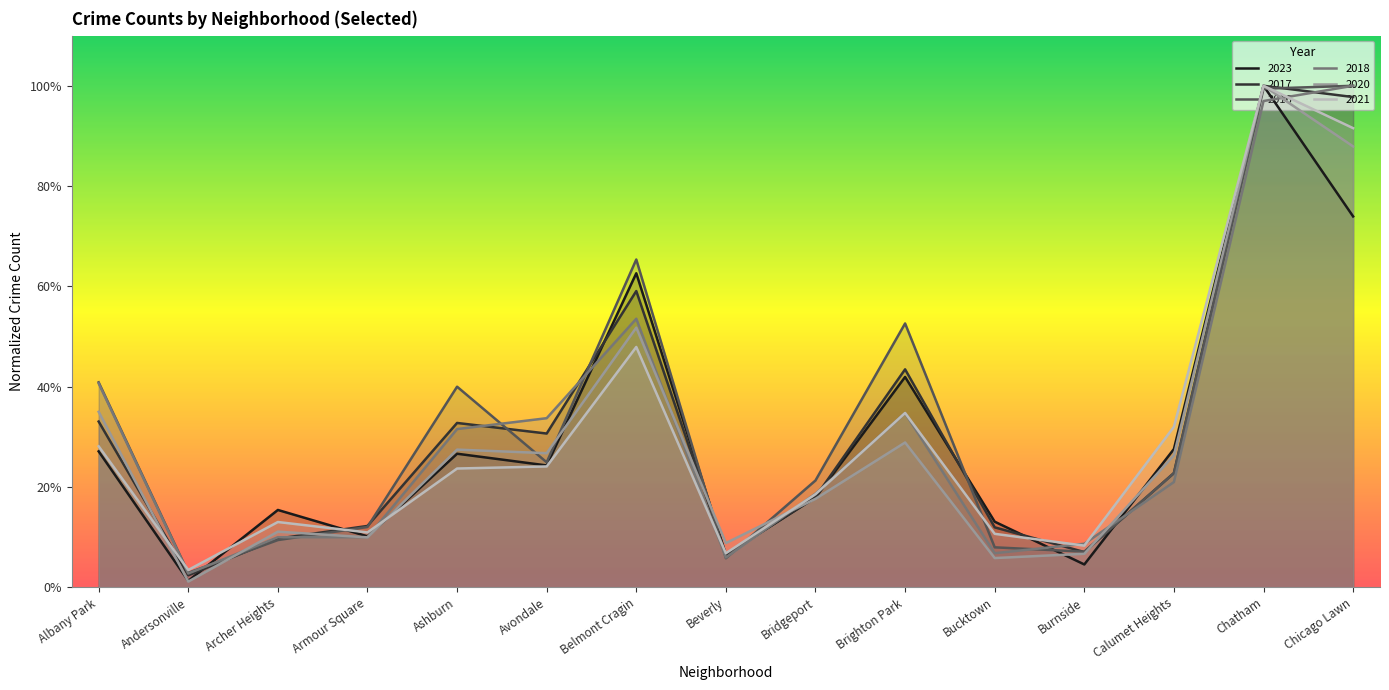

True or false: 2021 has more than 2 interior local peaks.

True